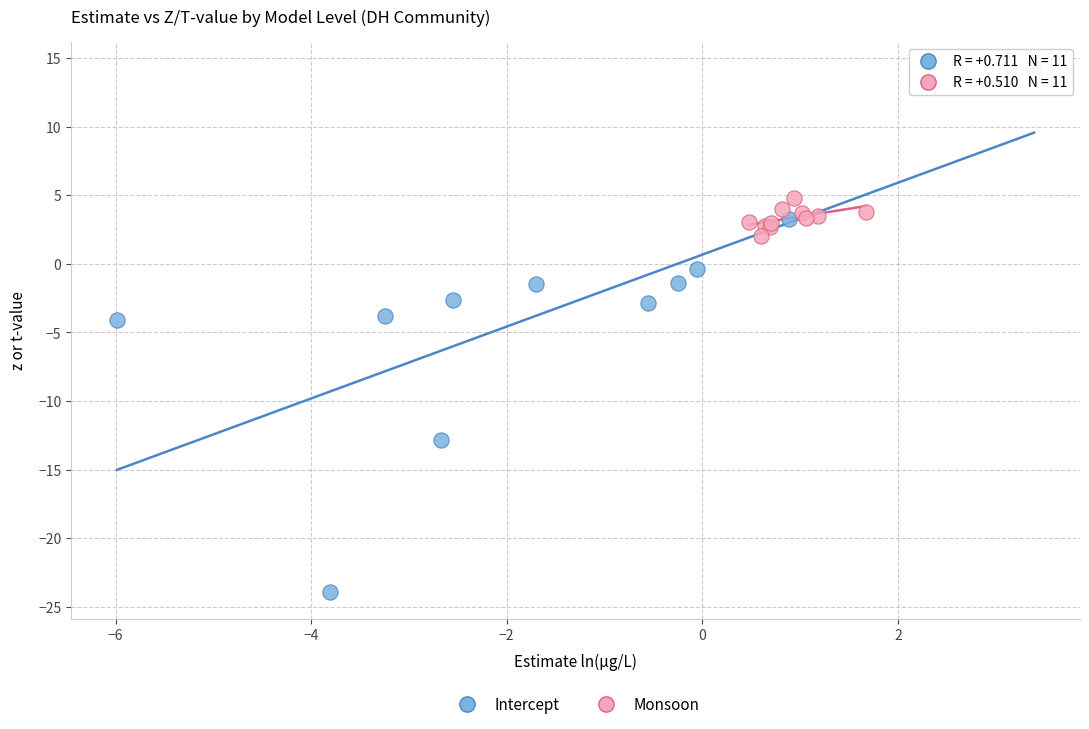

Which series has the largest Y range (max minus min)?

Intercept